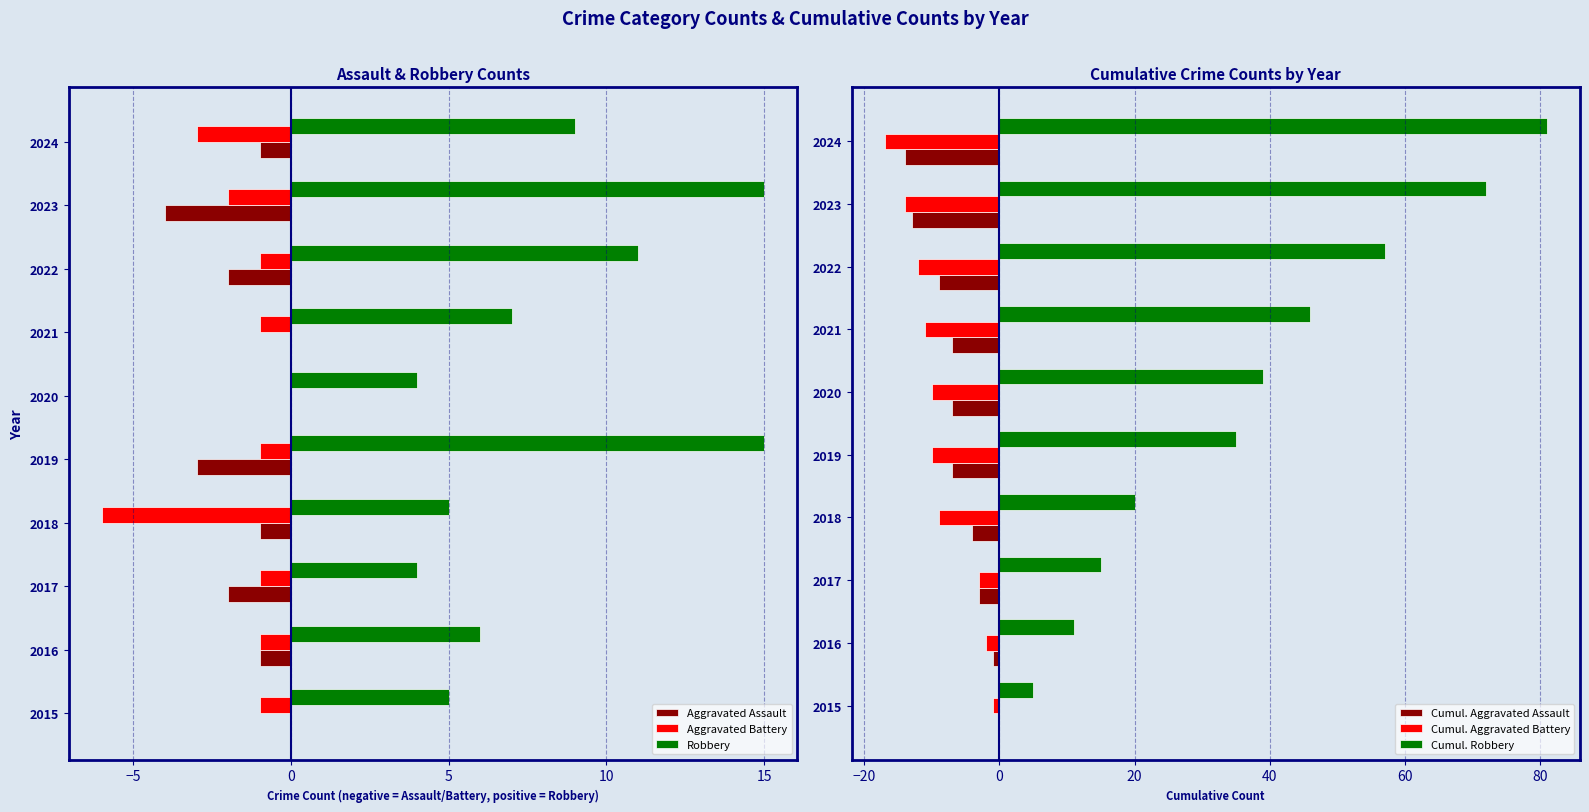

What is the difference between the maximum and minimum values in the Aggravated Assault series?

4